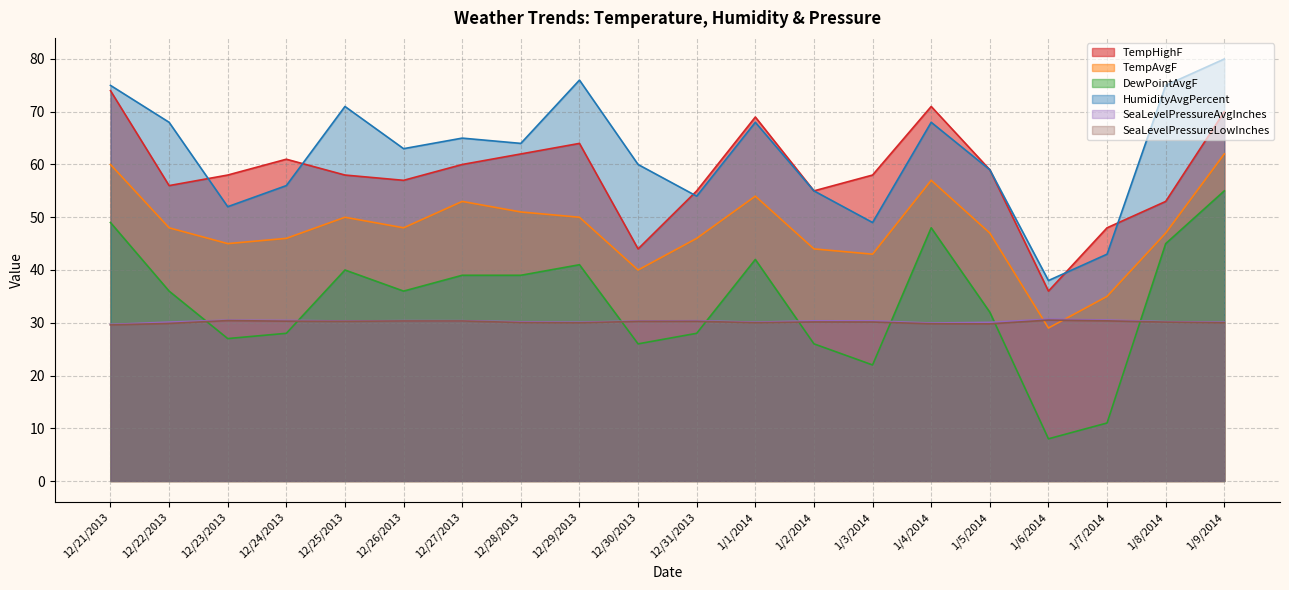

What is the difference between the maximum and minimum values in the TempAvgF series?

33.0